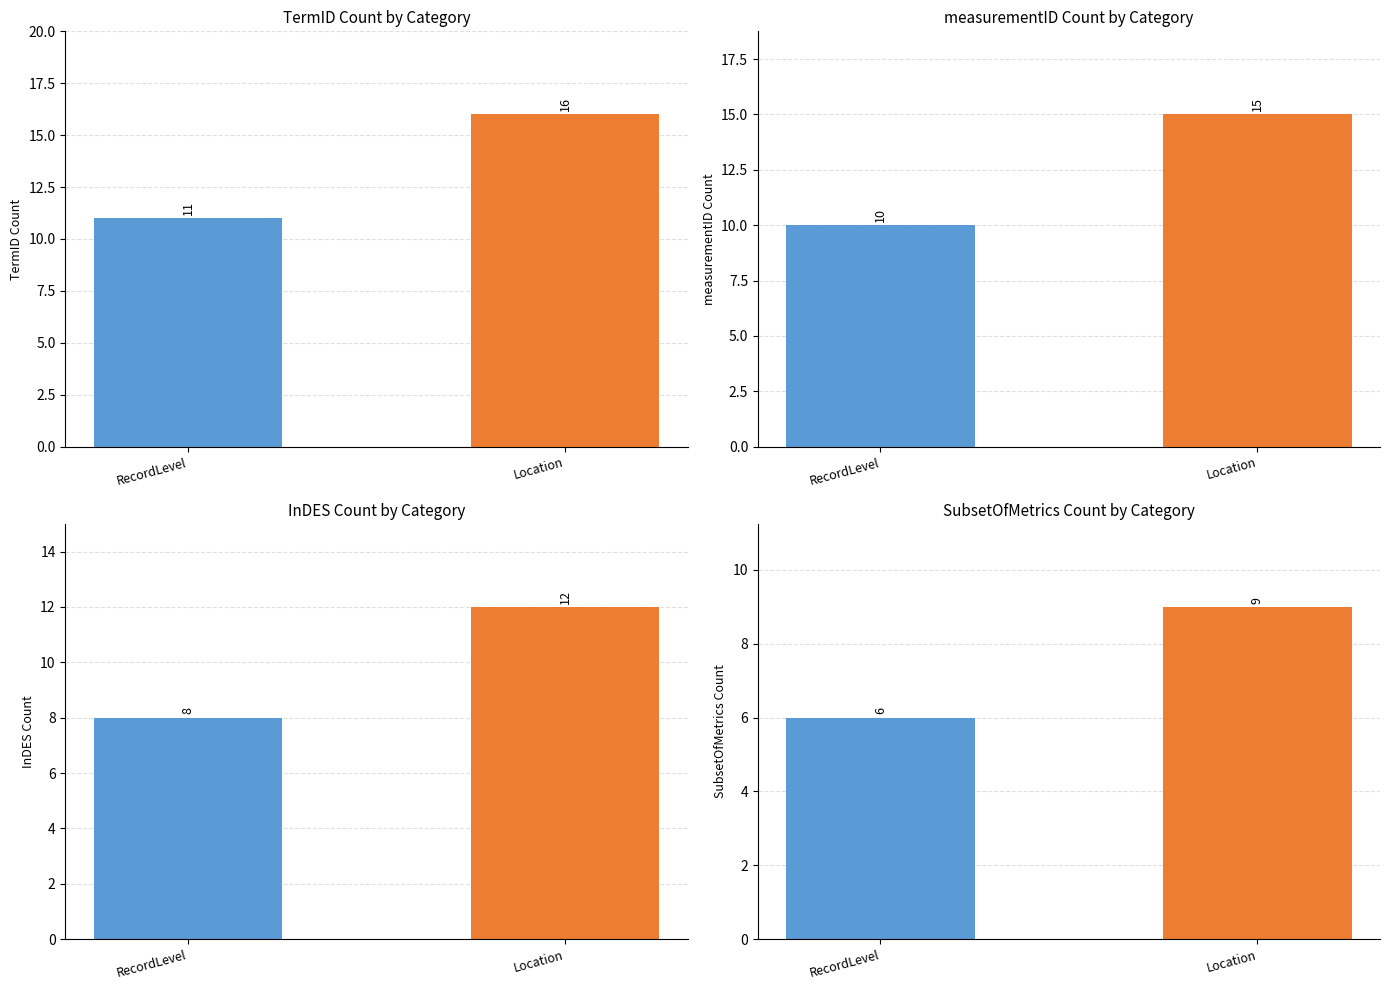

How many TermID_counts values are between 11 and 16?

2